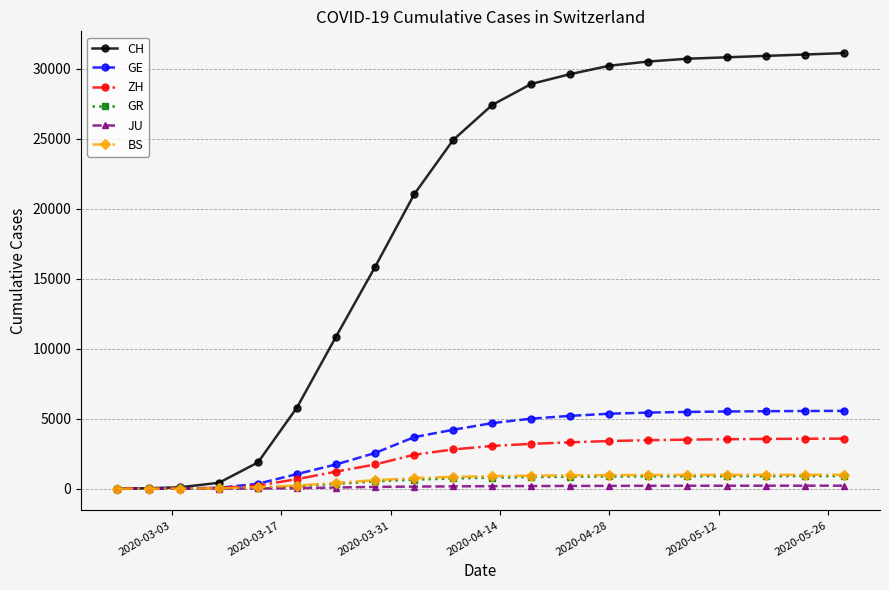

Which series has the widest spread of values?

CH